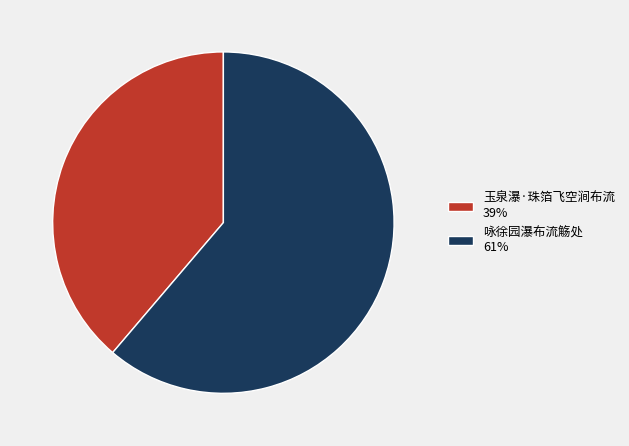

What is the ratio of the value at 咏徐园瀑布流觞处 61% to the value at 玉泉瀑·珠箔飞空涧布流 39%?

1.6